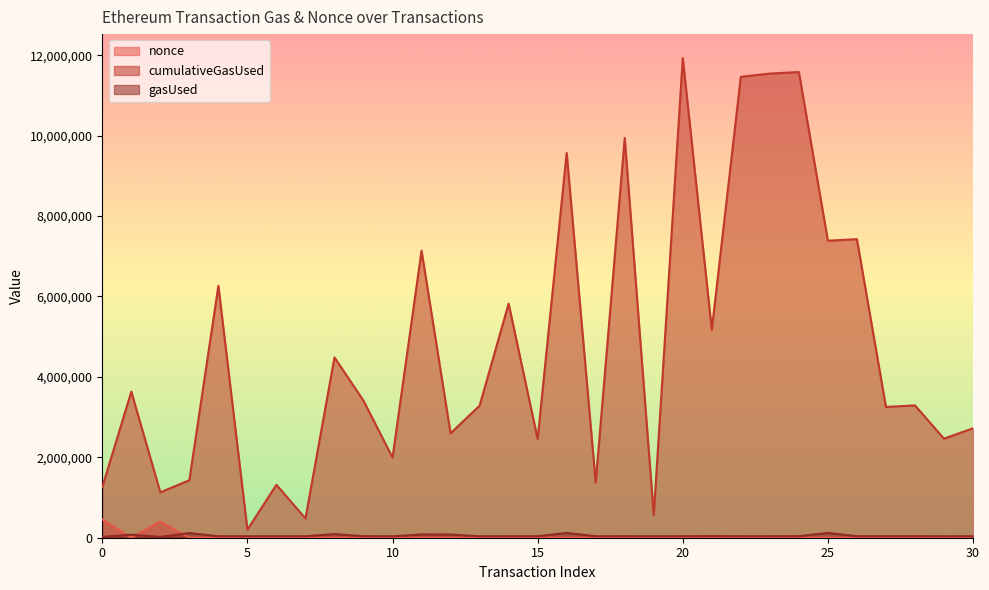

In gasUsed, how many points are lower than both neighbors (excluding endpoints)?

9